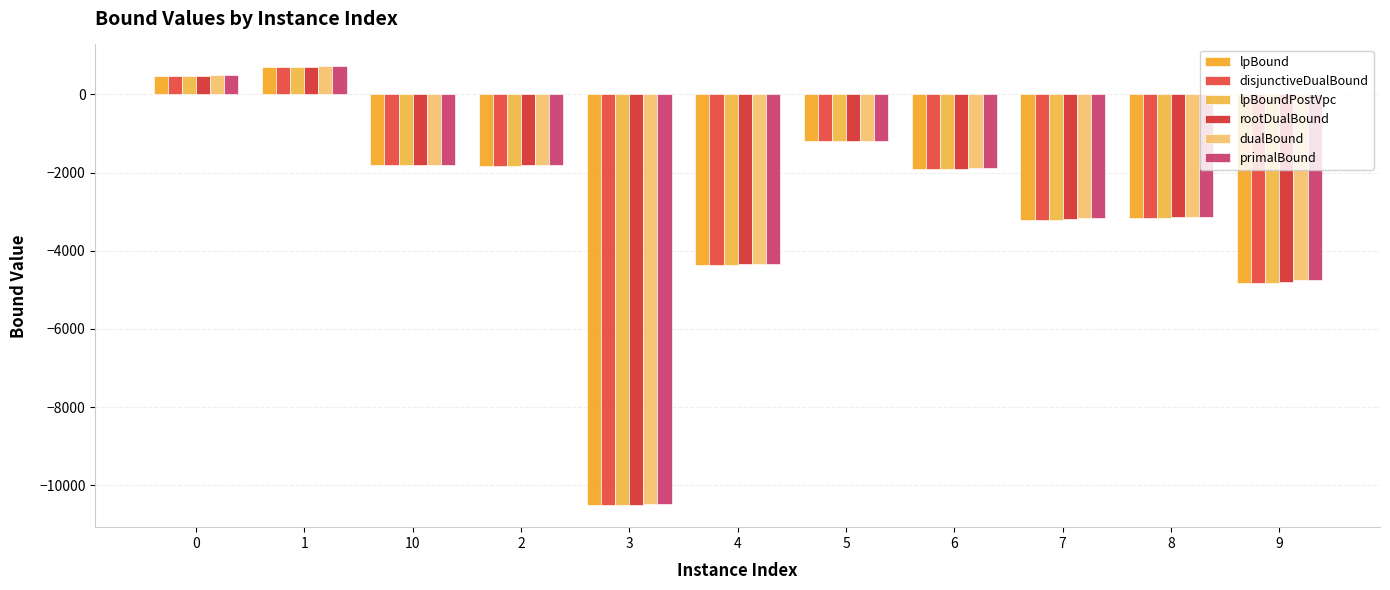

What is the label of the 2nd bar from the left?

1